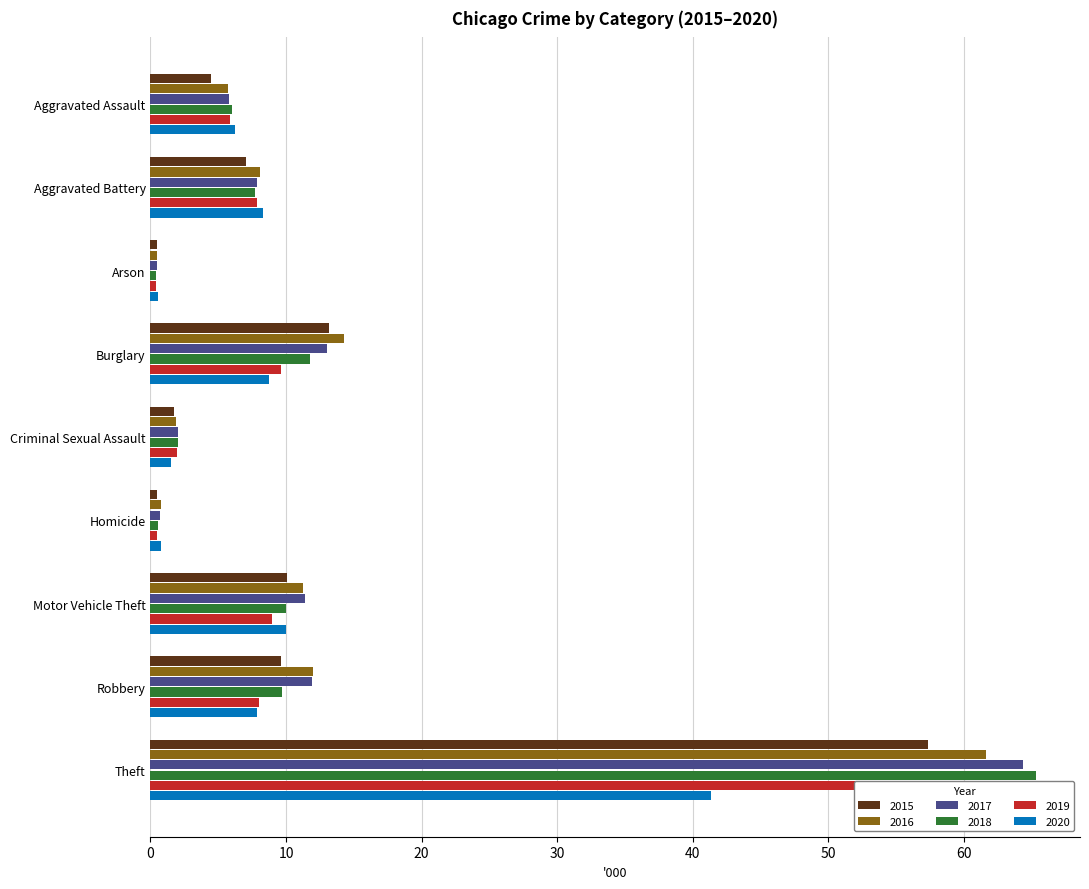

How many series are shown in this chart?

6